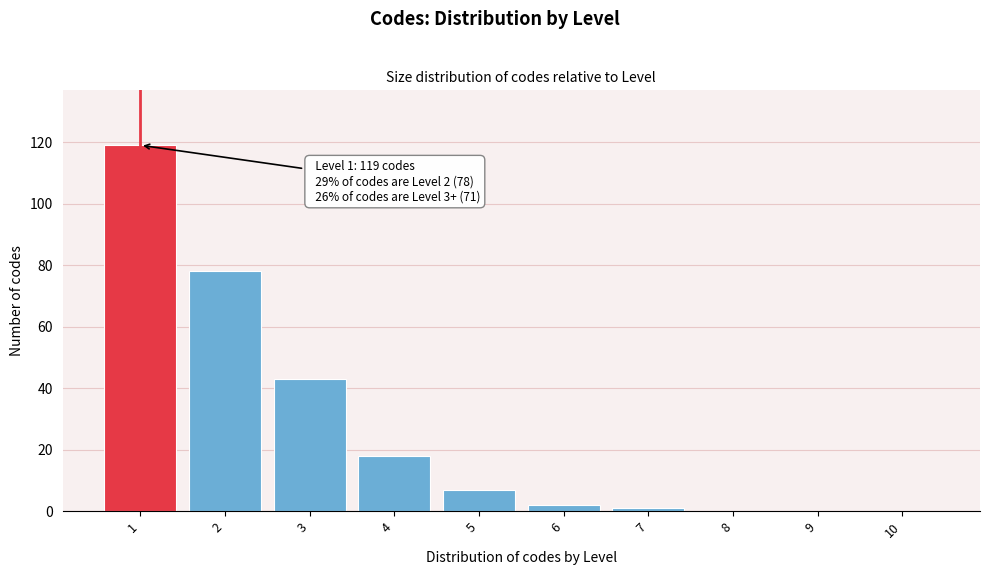

Reading left to right, extract all data points from this chart.

1=119	2=78	3=43	4=18	5=7	6=2	7=1	8=0	9=0	10=0